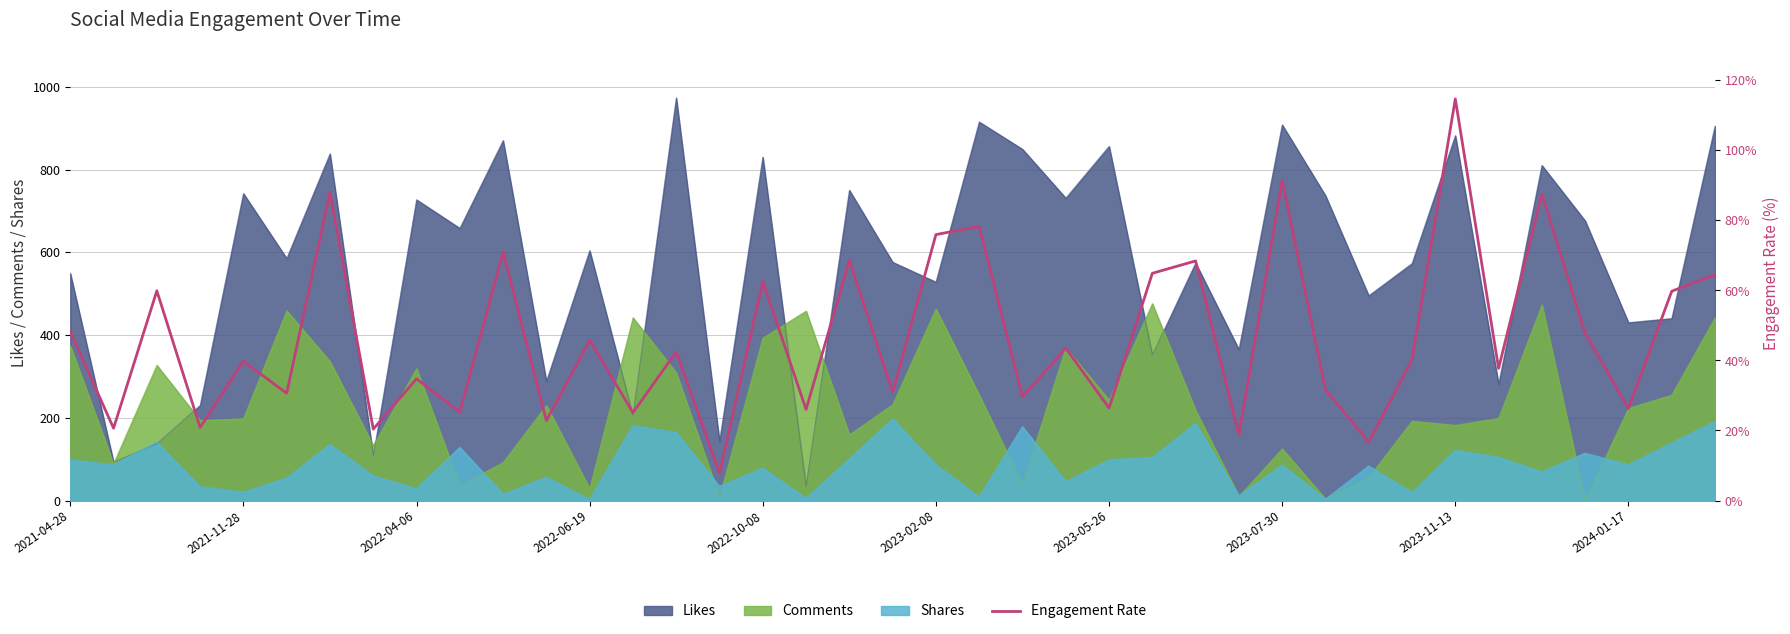

What is the value of the 28th point from the left?

18.7